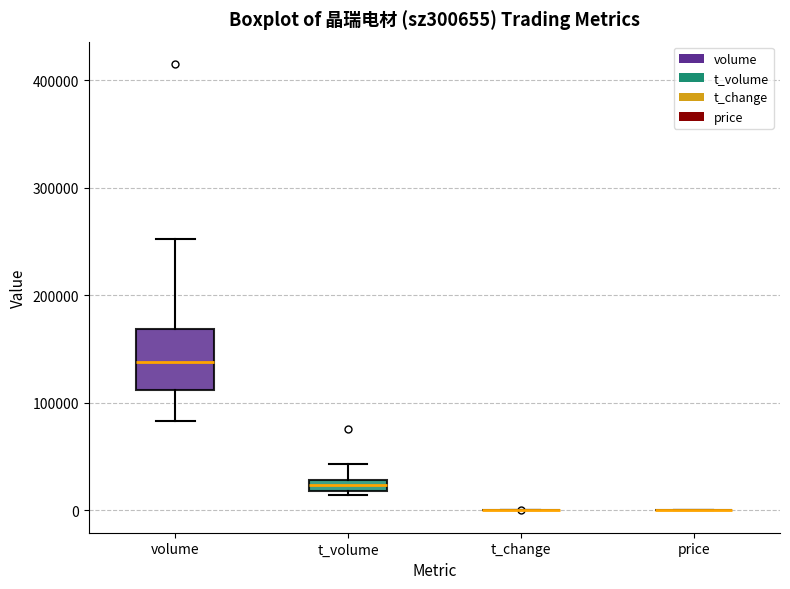

Which box is the tallest, from its lower edge to its upper edge?

volume